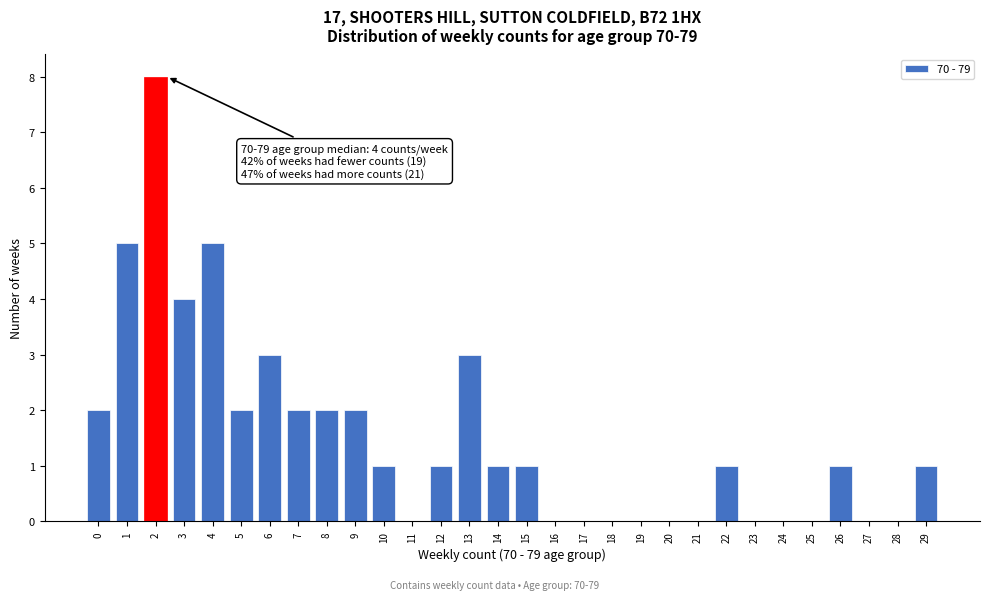

Reading left to right, transcribe all the data shown in this chart.

0=2	1=5	2=8	3=4	4=5	5=2	6=3	7=2	8=2	9=2	10=1	11=0	12=1	13=3	14=1	15=1	16=0	17=0	18=0	19=0	20=0	21=0	22=1	23=0	24=0	25=0	26=1	27=0	28=0	29=1